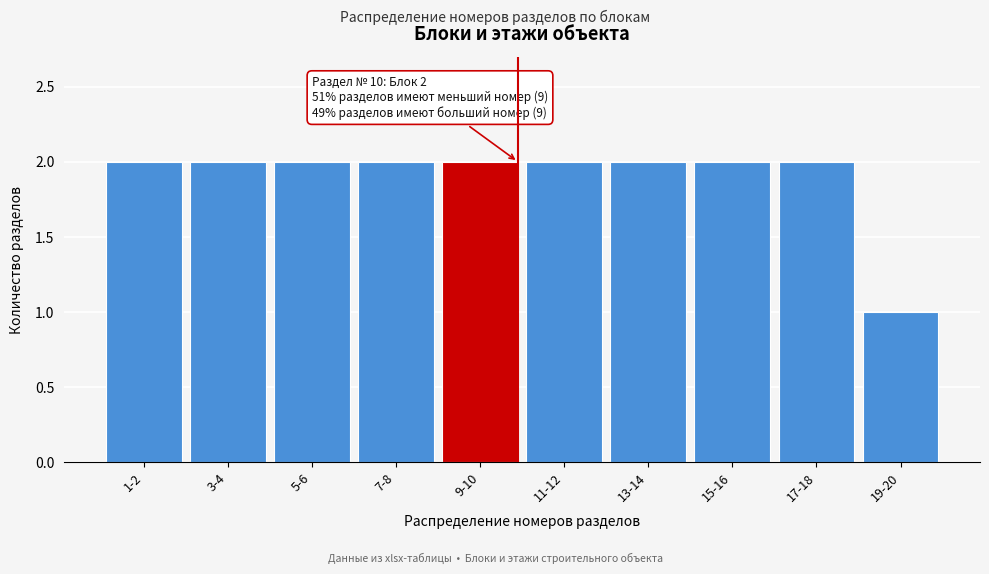

Reading left to right, list all the values displayed in this chart.

2	2	2	2	2	2	2	2	2	1